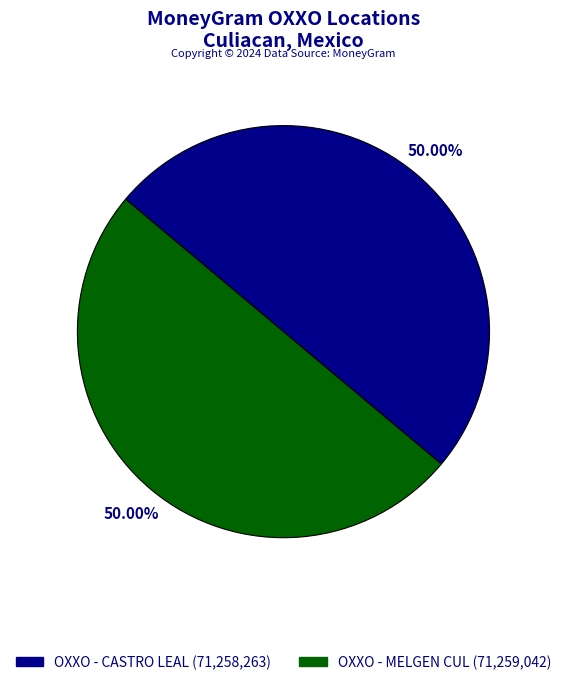

The OXXO - MELGEN CUL slice represents 50% of the pie. True or false?

True